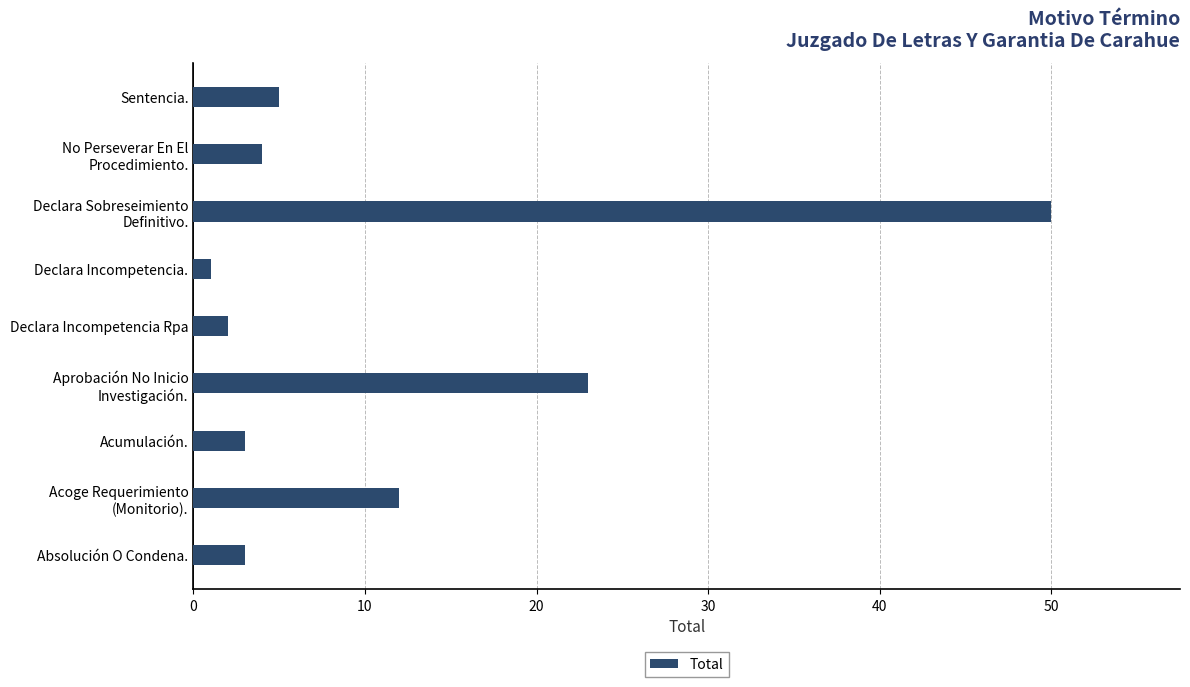

Approximately how many times larger is the value at Acumulación. compared to Sentencia.?

0.6